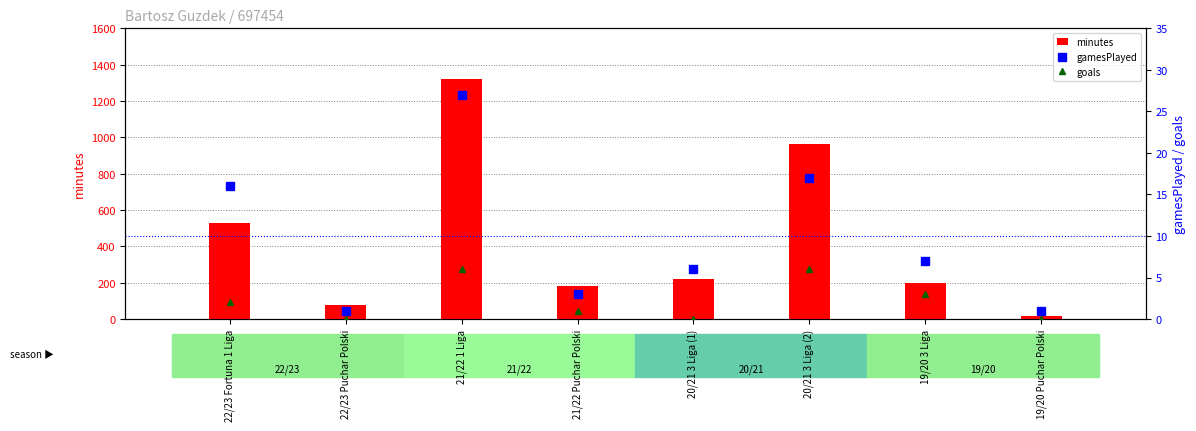

What position from the right is 20/21 3 Liga (2)?

3